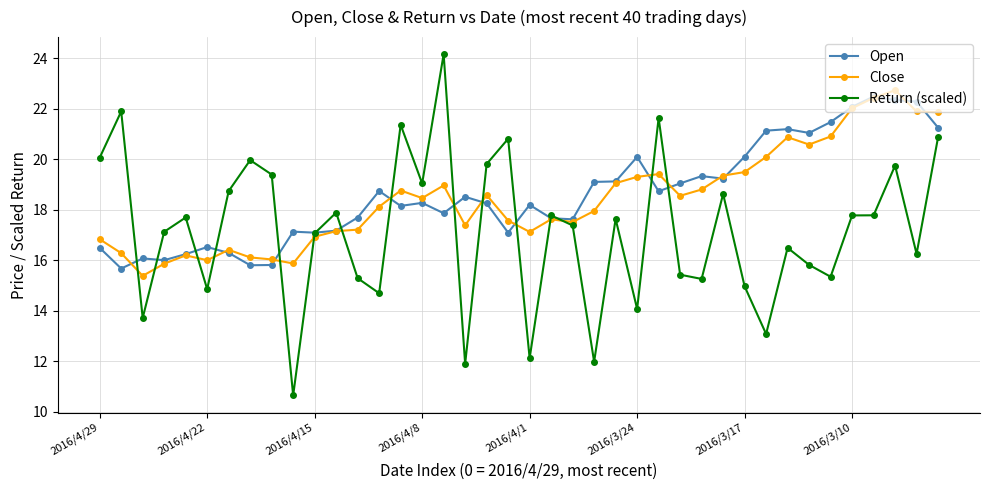

What is the maximum value for Close?

22.7